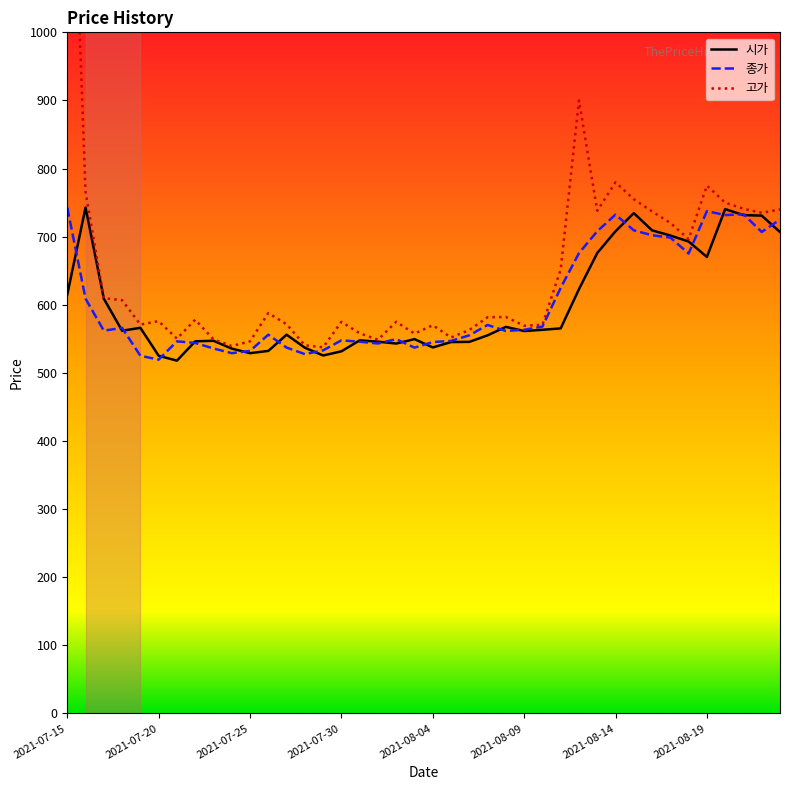

At which category is the sum across all series the highest?

2021-07-15